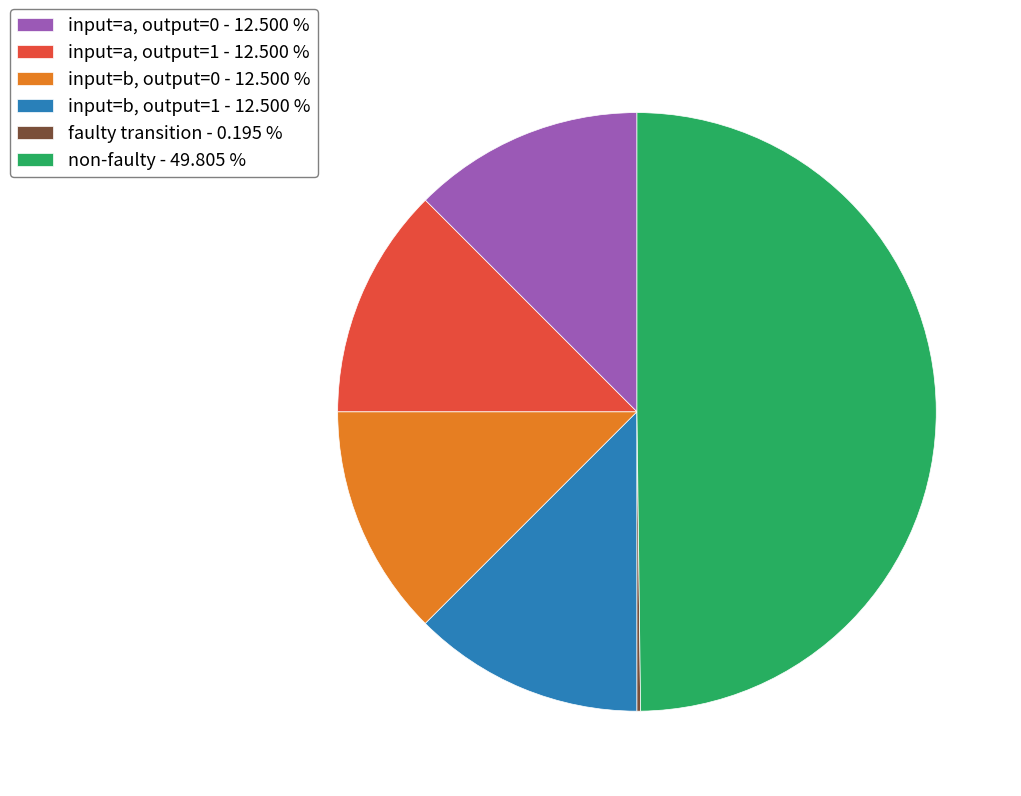

Does input=b, output=0 - 12.500 % represent more than half of the total?

No